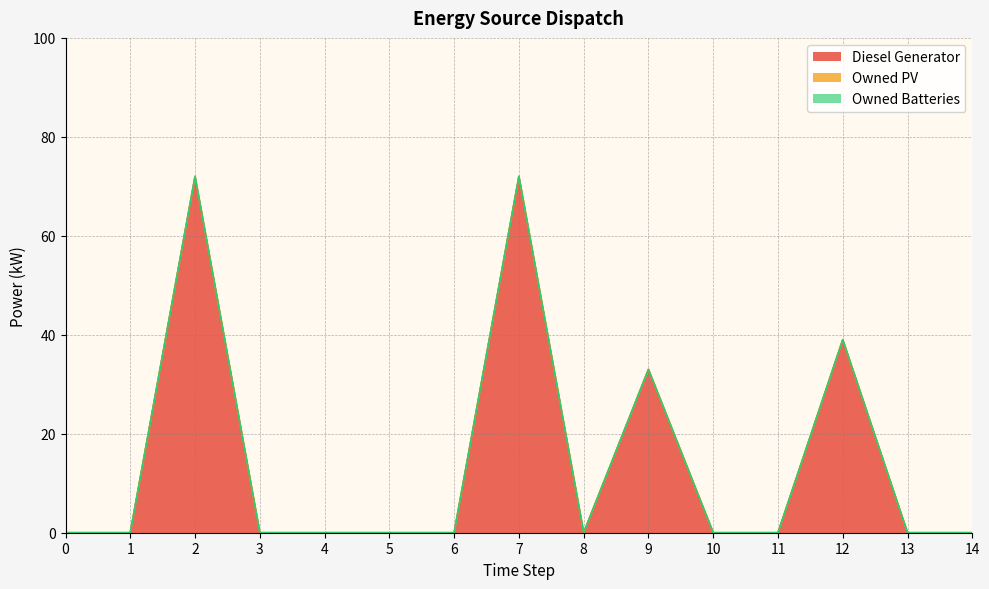

At how many categories does at least one series exceed 0?

4